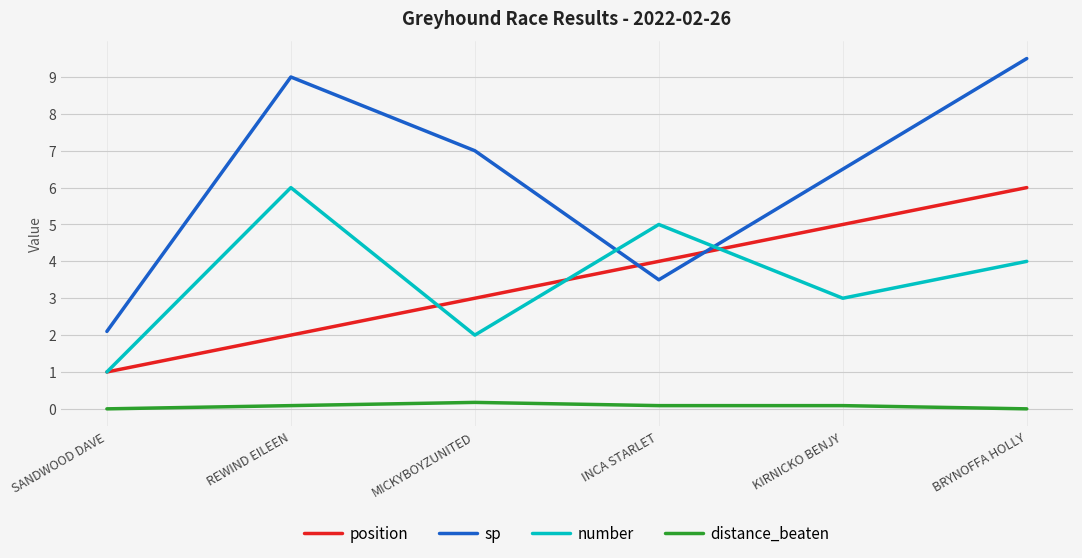

True or false: sp has a value of 9.5 at BRYNOFFA HOLLY.

True